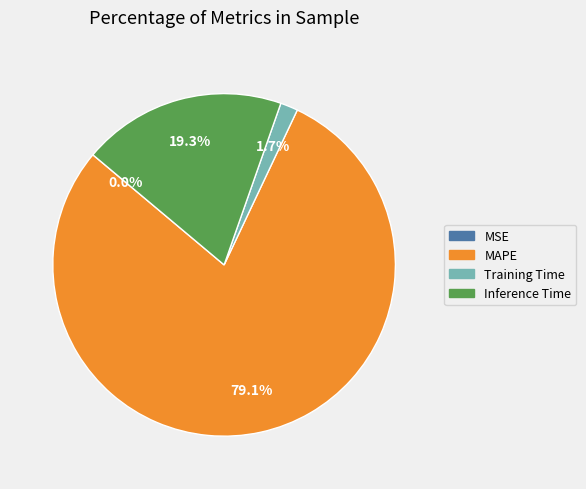

Does any single category account for the majority?

Yes